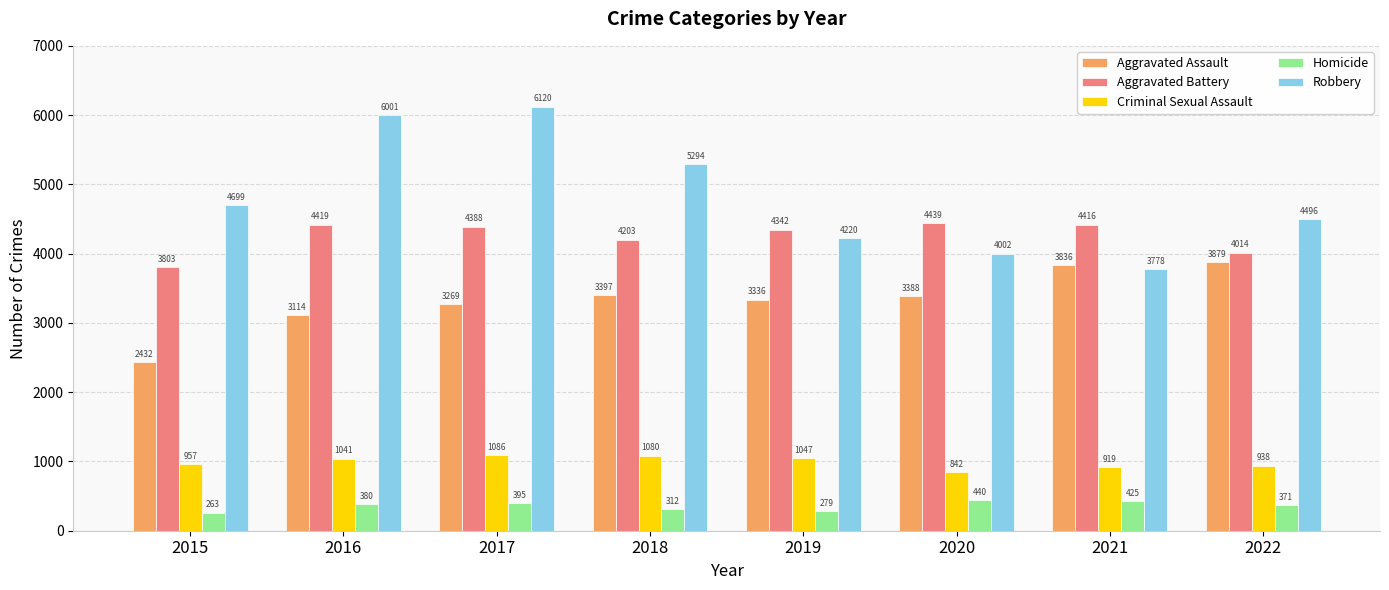

How many data points in Aggravated Assault are less than 3388?

4